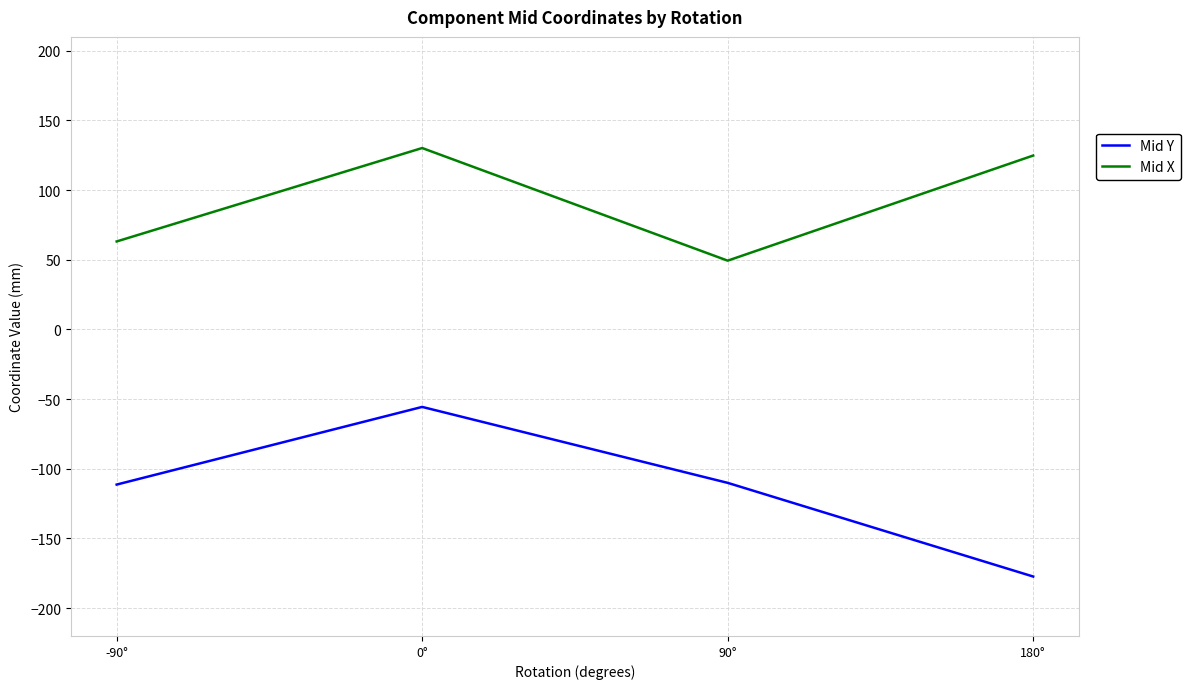

At which category does Mid X reach its first local valley?

90°